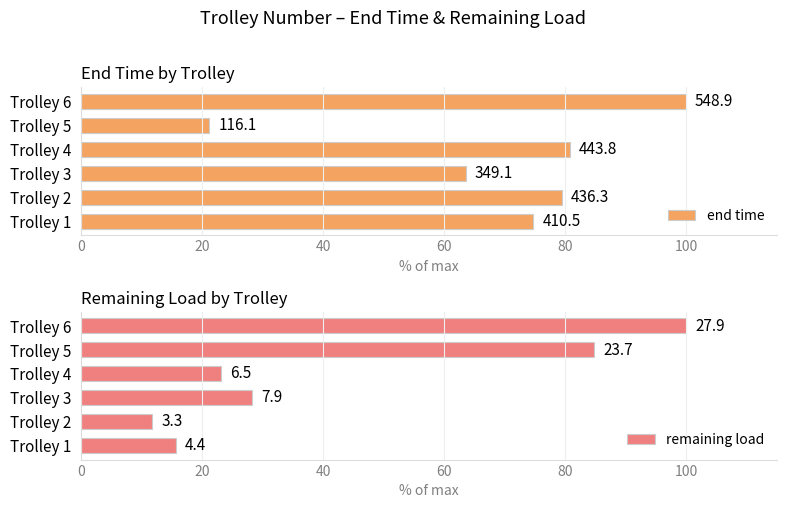

What are all the series names shown in the legend?

end time, remaining load